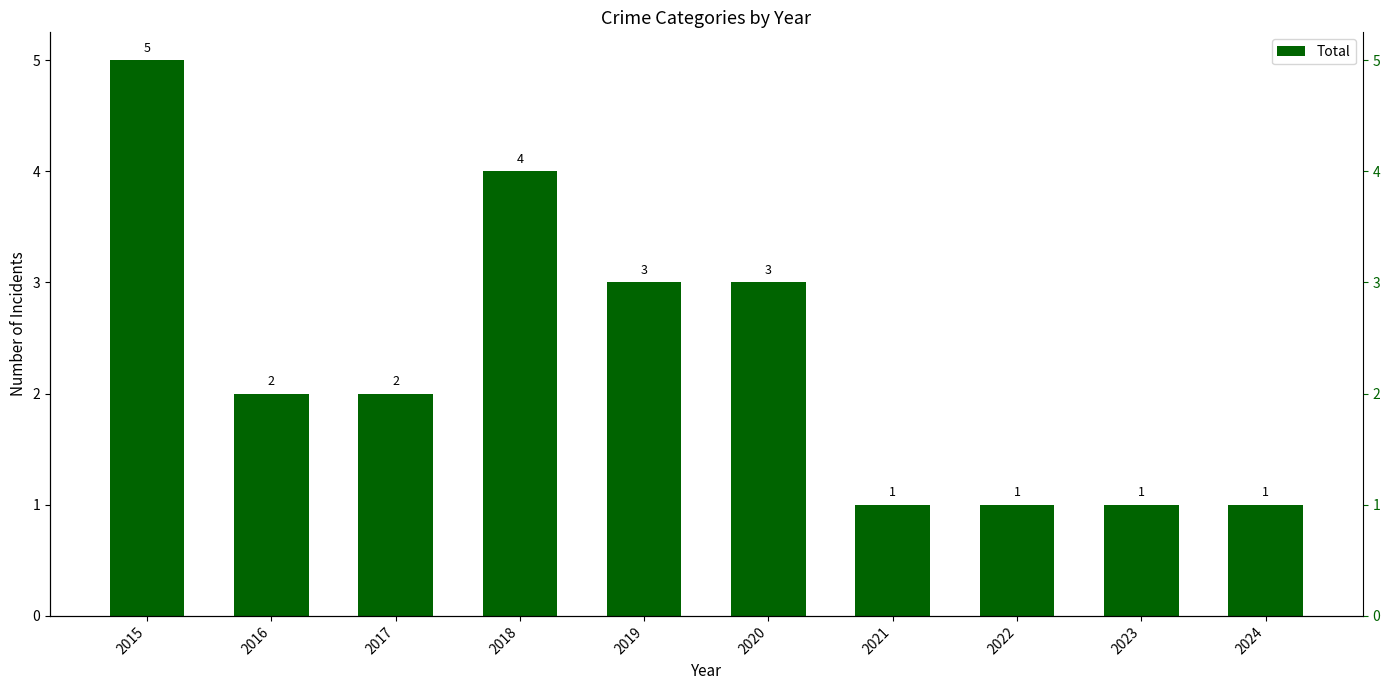

What is the difference between the maximum and minimum values?

4